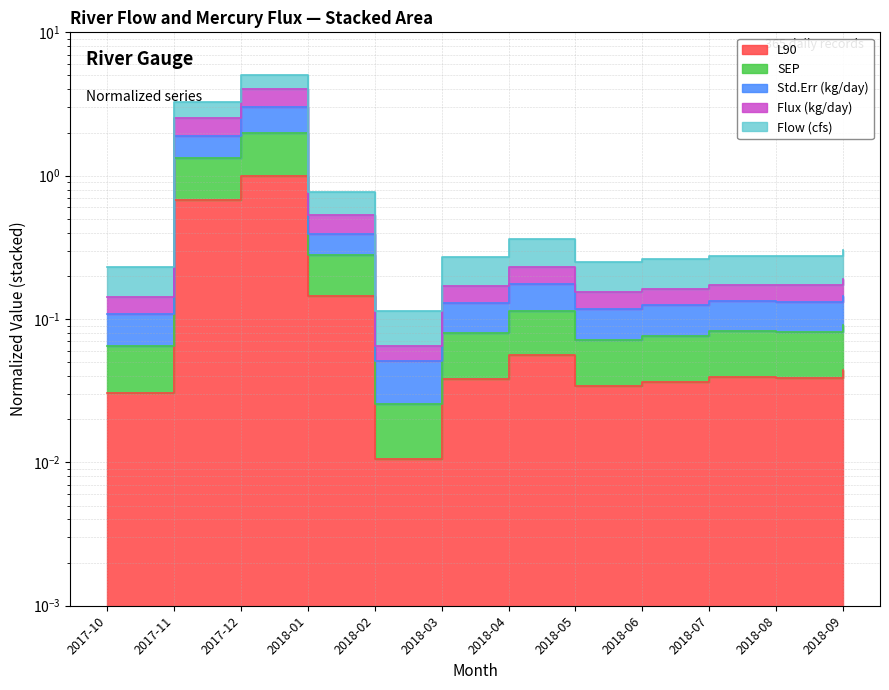

Count the number of categories in the chart.

12